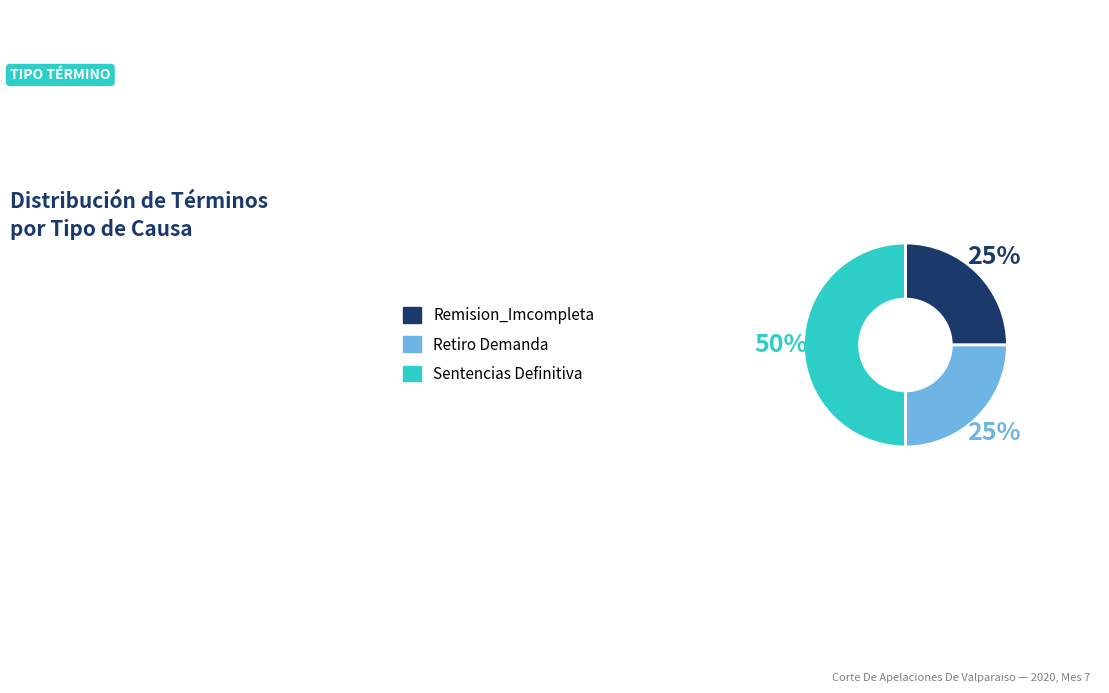

To the nearest percent, what is the difference between the Sentencias Definitiva and Remision_Imcompleta slice percentages?

25%